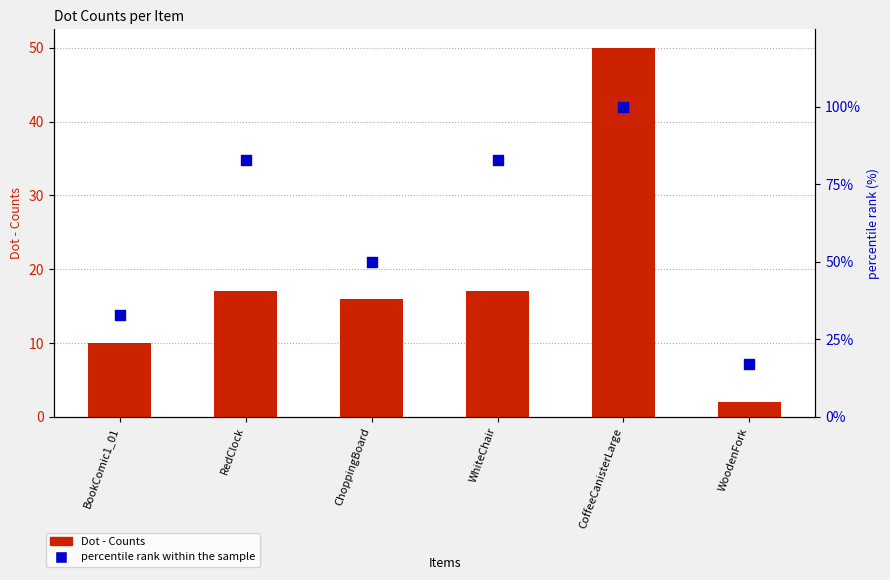

Which series has the largest total across all categories?

percentile rank within the sample